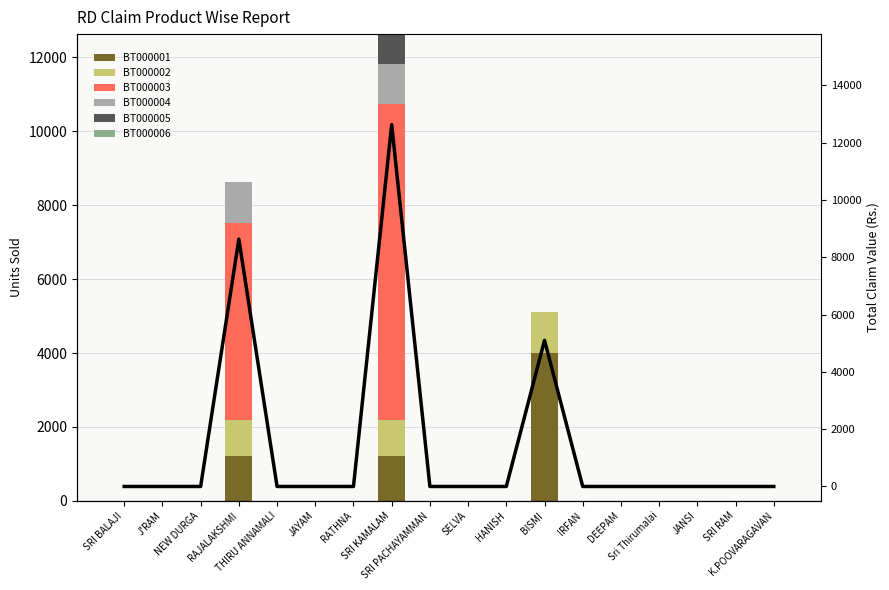

The BT000004 series shows 0 at JAYAM. True or false?

True